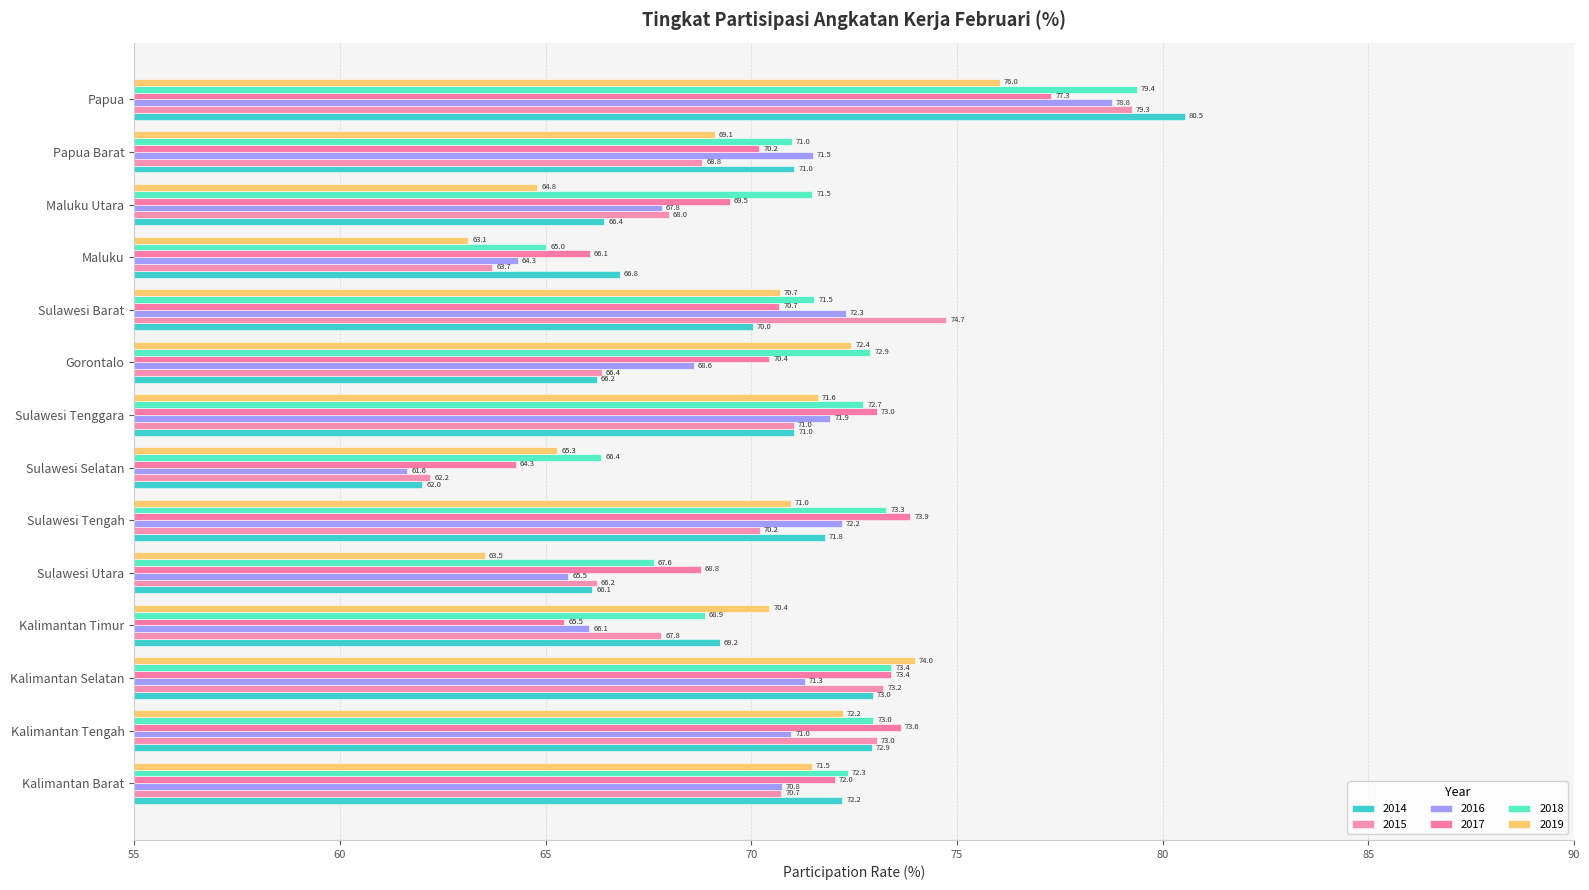

The value of 2015 at Kalimantan Selatan is 73.2. True or false?

True